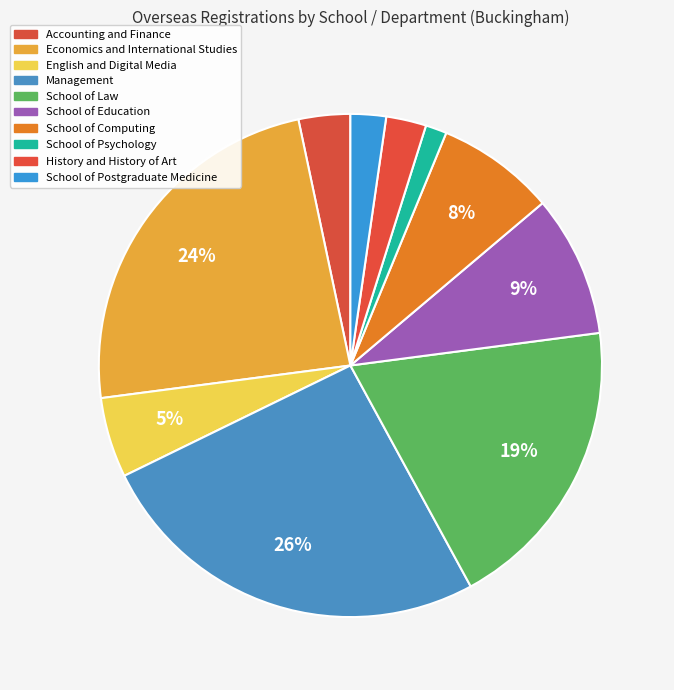

What percentage is the Accounting and Finance slice, to the nearest percent?

3%